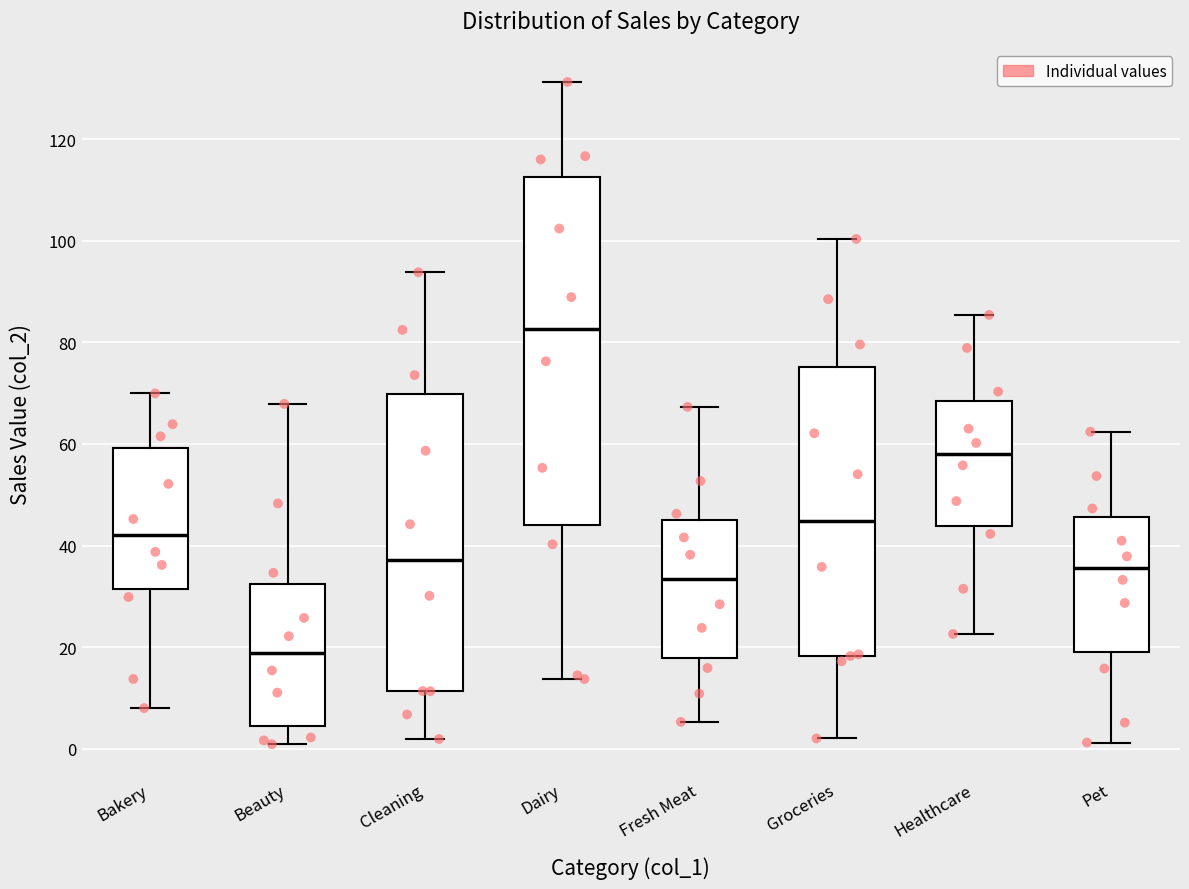

Reading left to right, transcribe this box plot: for each box, give where its median line is, the range the box spans, and where its two whiskers end, as read against the y-axis. The values are not printed on the chart, so give them approximately, as read against the axis.

Bakery: median 42, box 32 to 60, whiskers 8 to 70
Beauty: median 18, box 4 to 32, whiskers 0 to 68
Cleaning: median 38, box 12 to 70, whiskers 2 to 94
Dairy: median 82, box 44 to 112, whiskers 14 to 132
Fresh Meat: median 34, box 18 to 46, whiskers 6 to 68
Groceries: median 44, box 18 to 76, whiskers 2 to 100
Healthcare: median 58, box 44 to 68, whiskers 22 to 86
Pet: median 36, box 20 to 46, whiskers 2 to 62